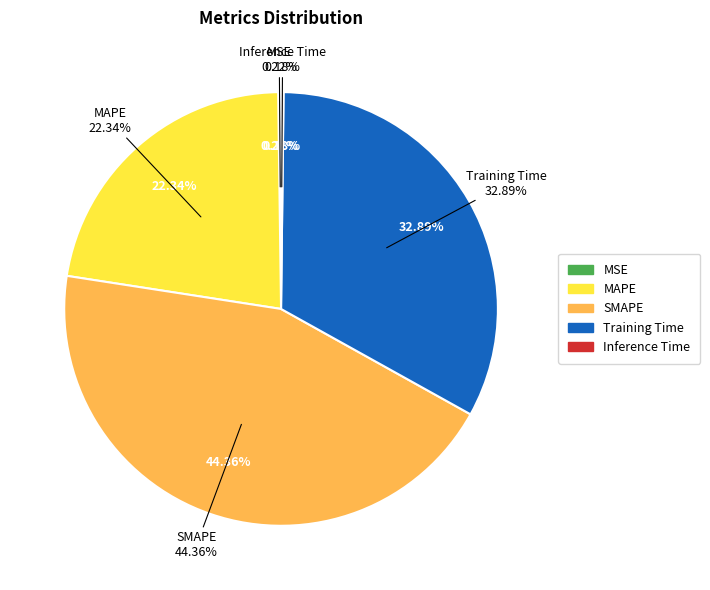

Which has a higher value, MAPE or Training Time?

Training Time